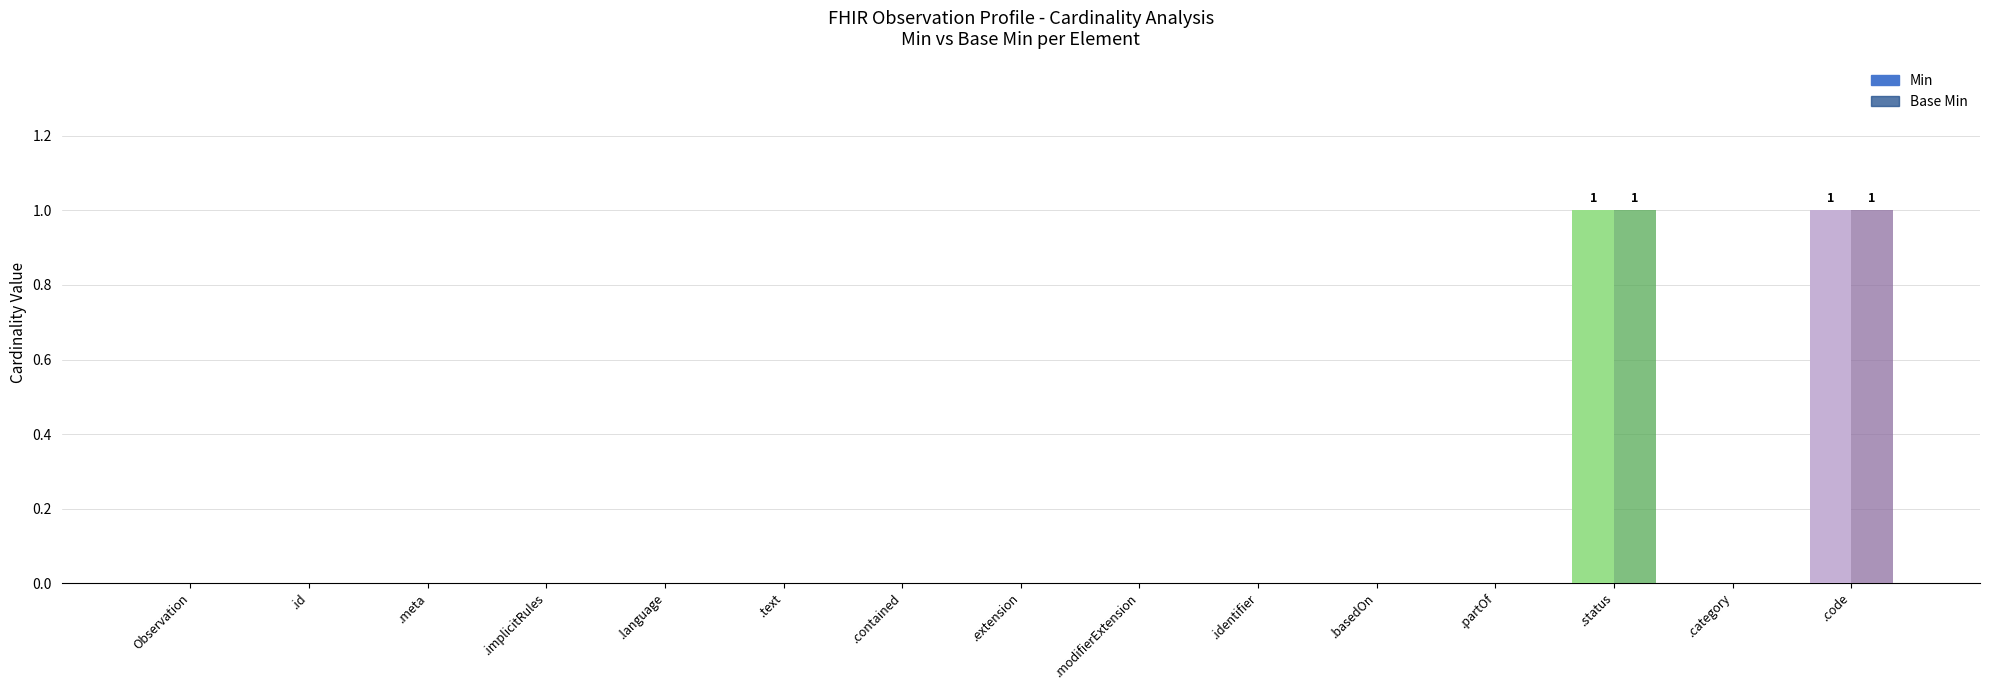

Between Observation.language and Observation.partOf, which series saw the biggest shift?

Min